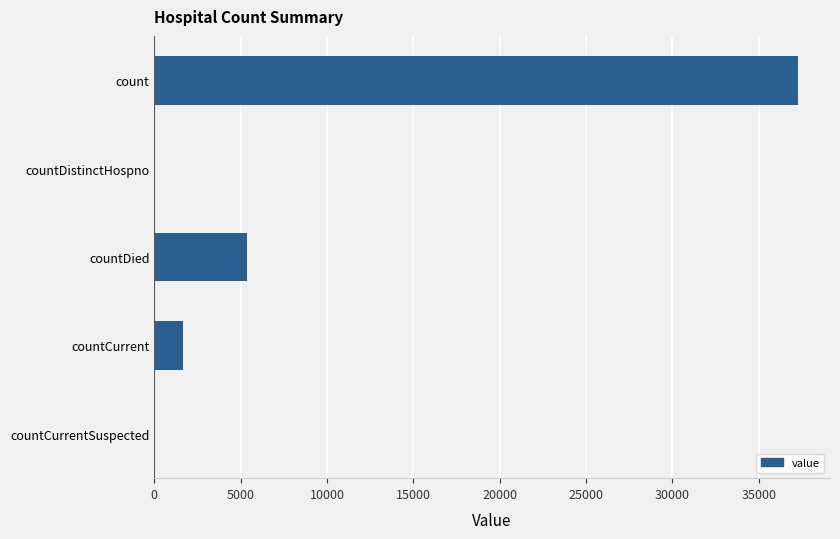

What is the sum of all values?

44269